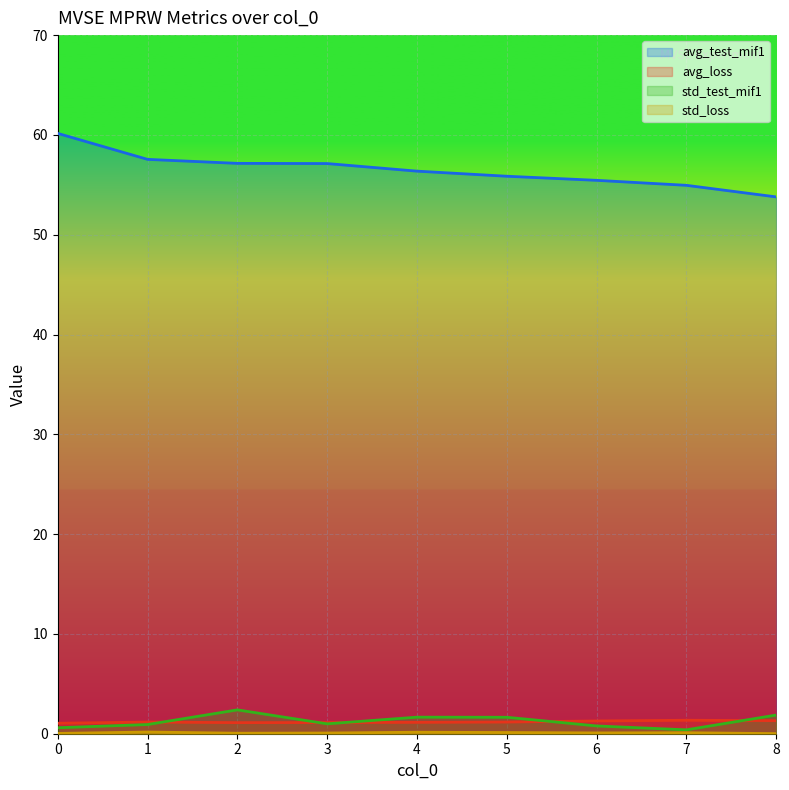

At which label does std_loss reach its peak?

1